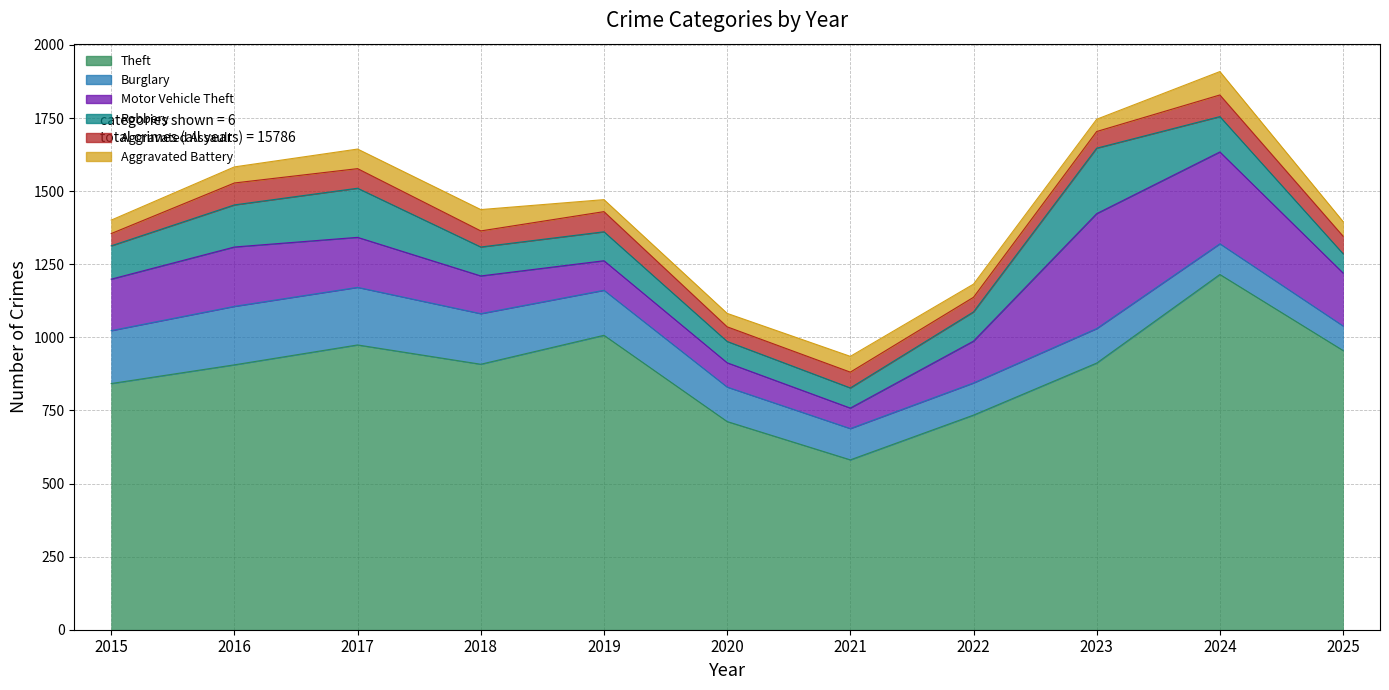

What is the difference between the Motor Vehicle Theft values at 2016 and 2025?

22